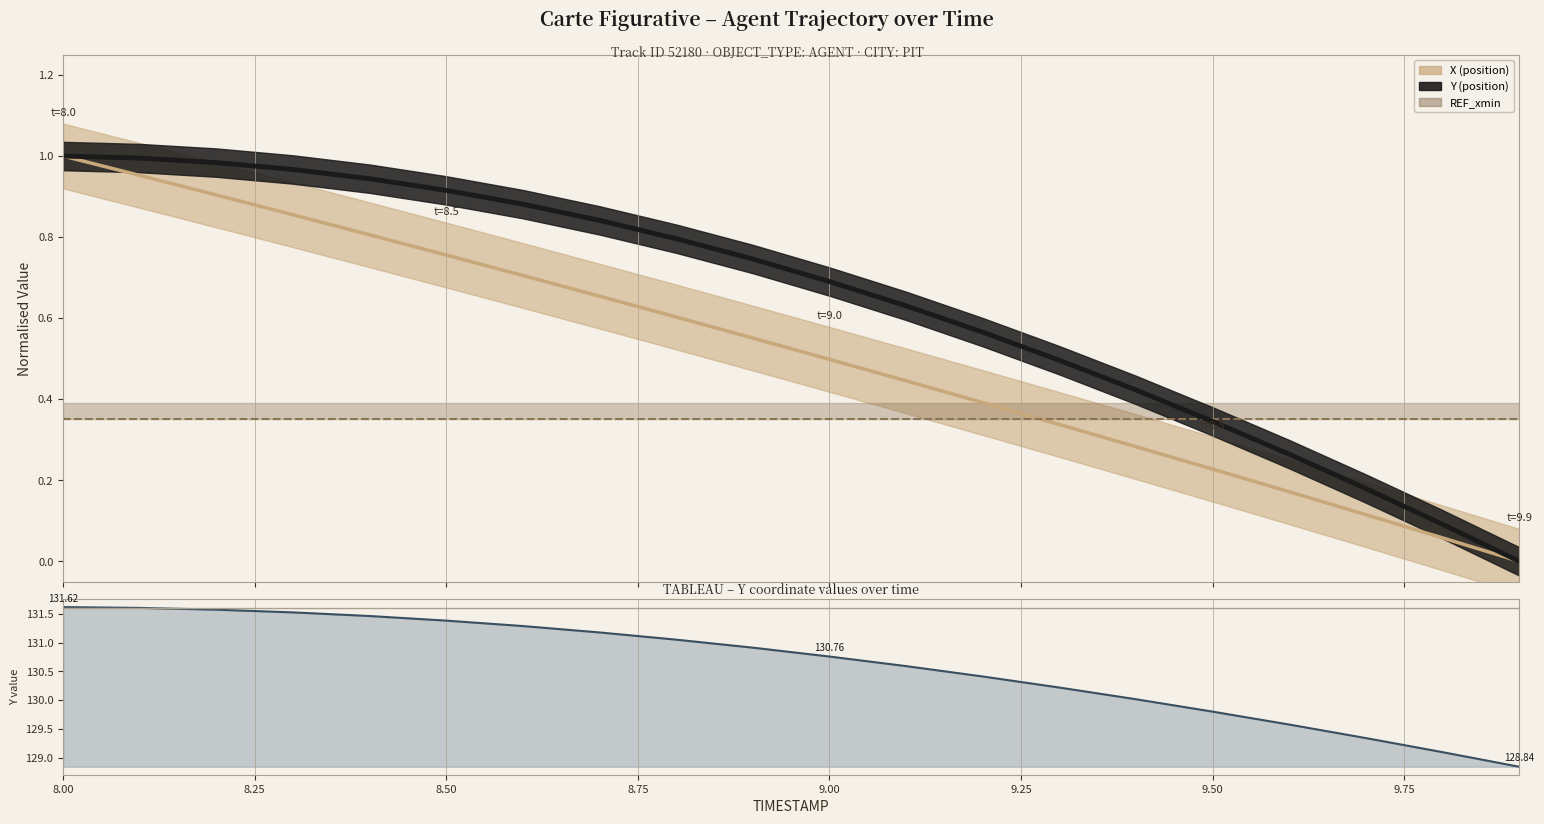

List the series in order of their peak value, highest first.

X, Y